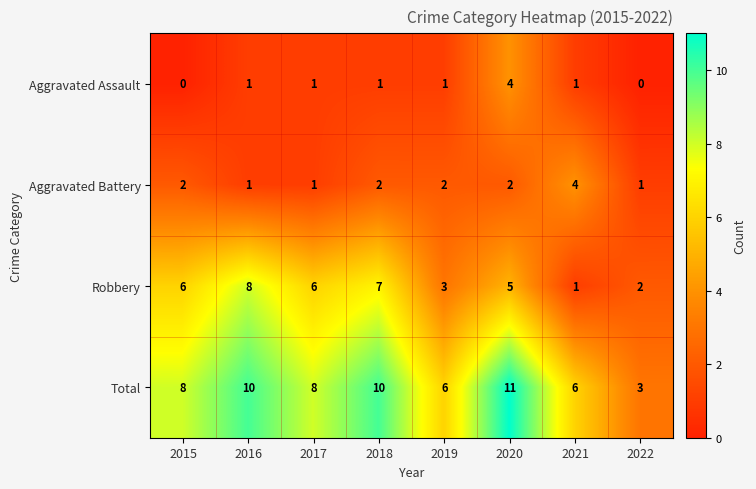

What is the difference between the maximum and second lowest values in the Robbery series?

6